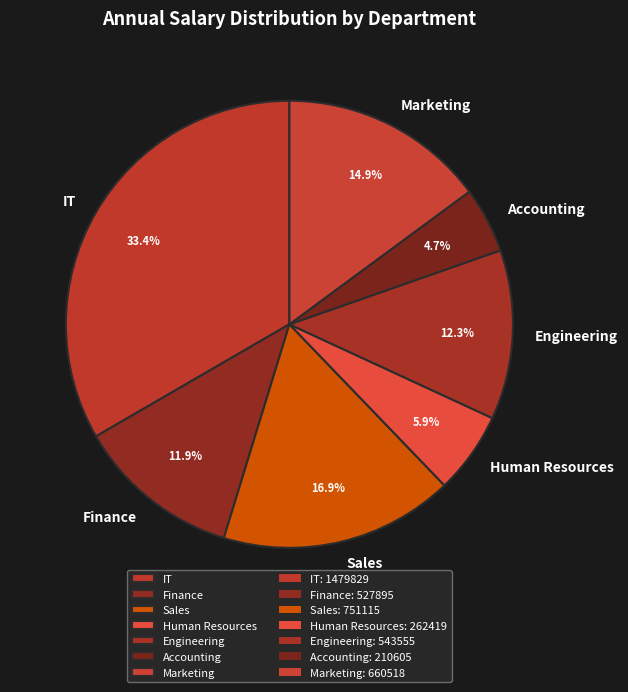

Between Accounting and Human Resources, which is larger?

Human Resources